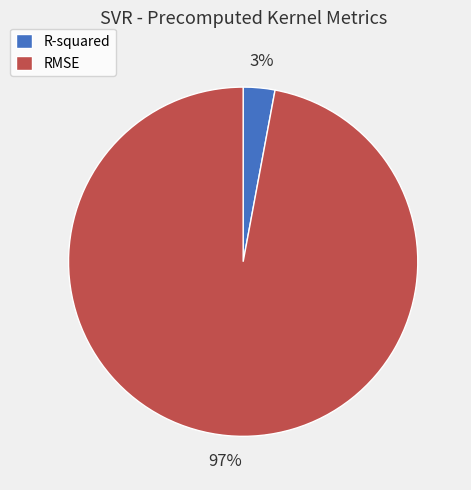

How many slices are in this pie chart?

2